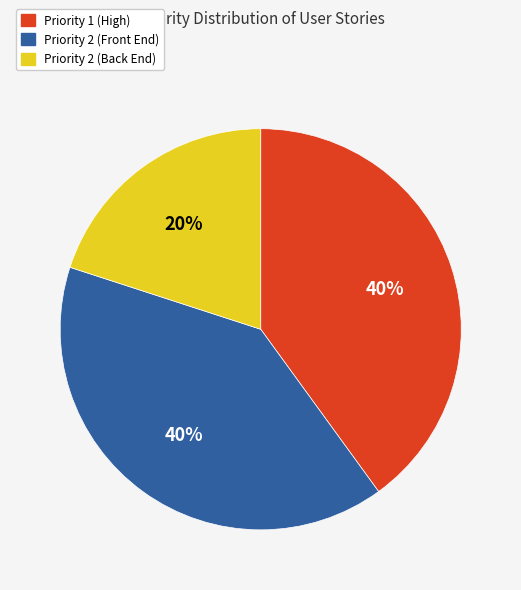

To the nearest percent, what is the average slice percentage?

33%